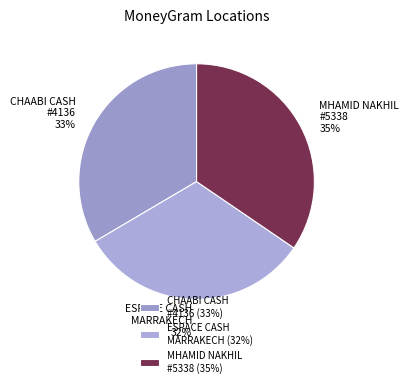

To the nearest percent, what is the combined percentage of CHAABI CASH #4136 and MHAMID NAKHIL #5338?

68%